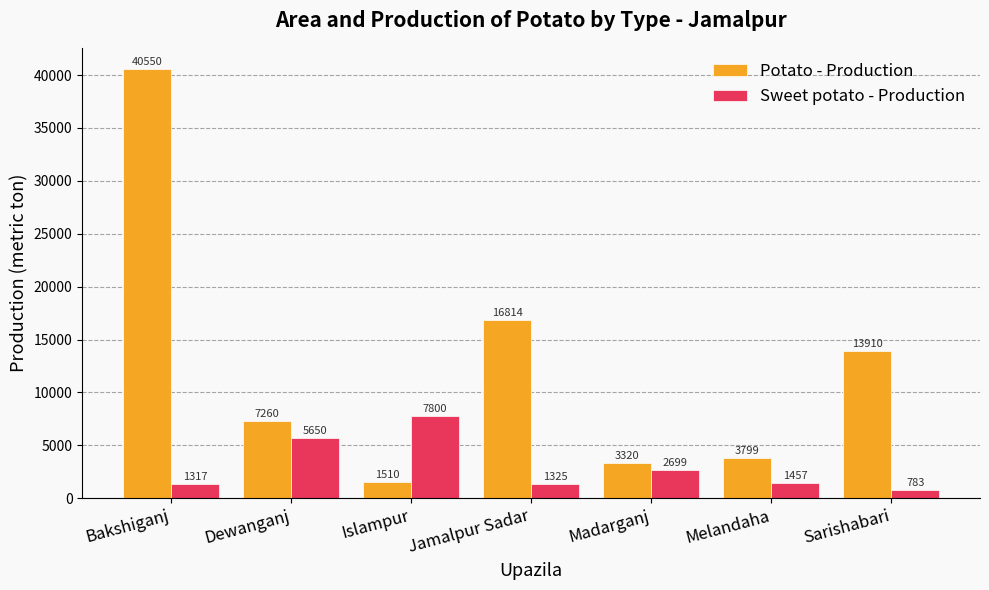

What is the difference between the maximum and minimum values in the Sweet potato - Production series?

7017